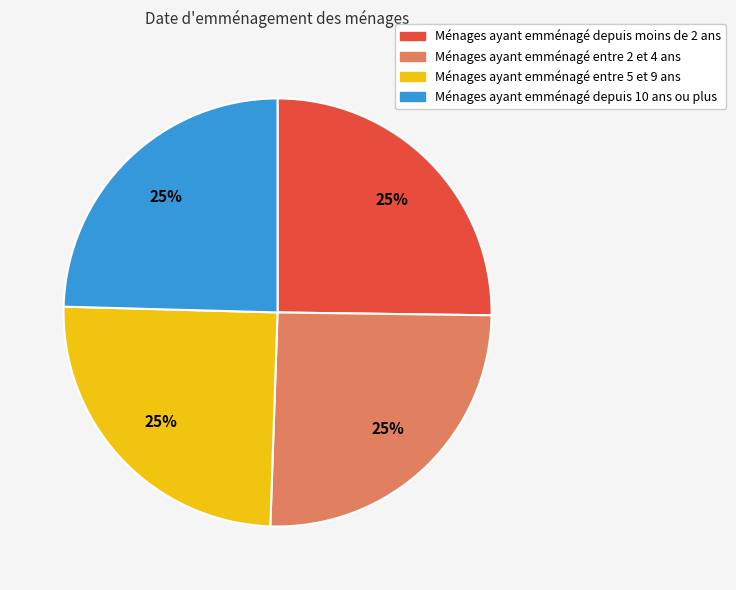

Does any single category account for the majority?

No